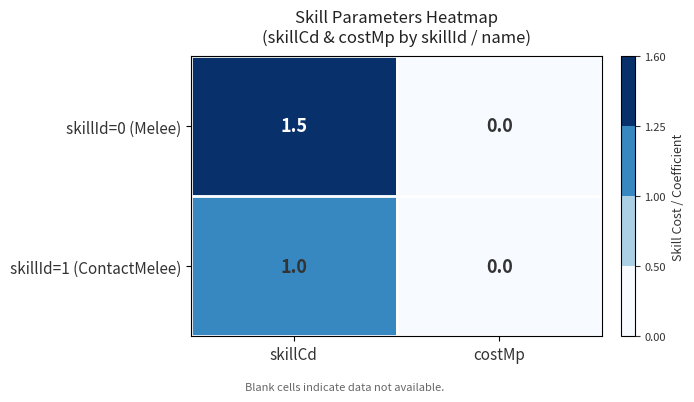

What is the difference between the highest and lowest values at skillCd?

0.5